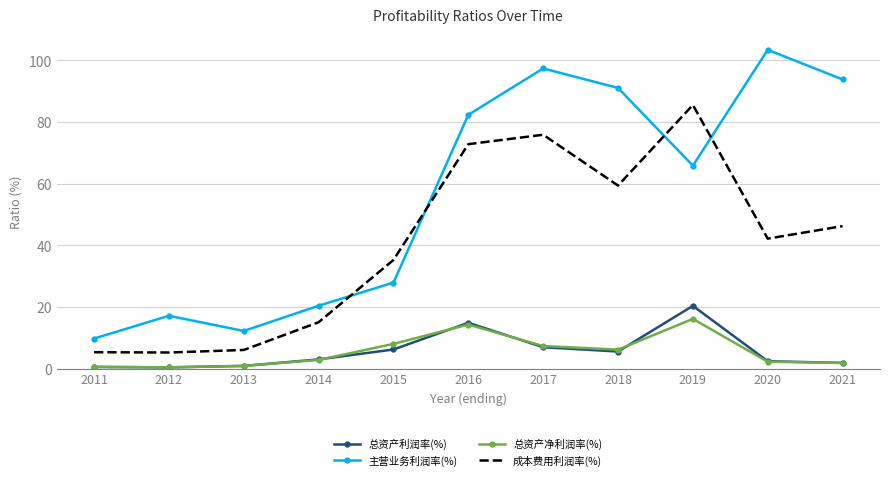

True or false: 总资产净利润率(%) and 成本费用利润率(%) intersect in this chart.

False